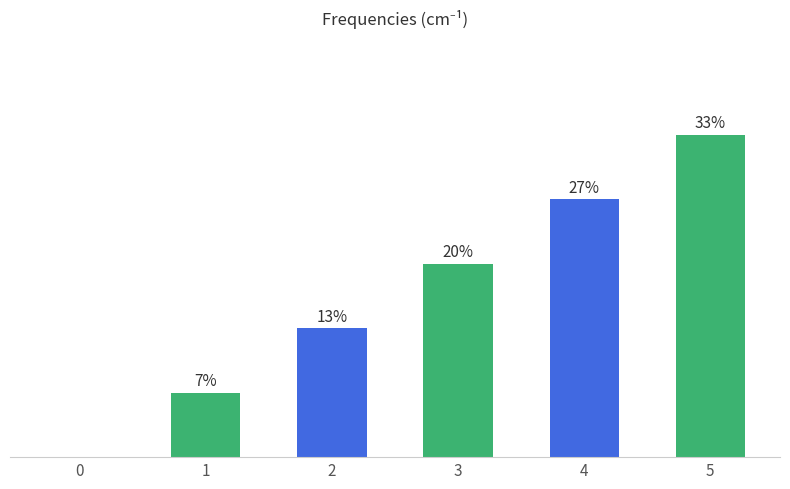

True or false: the data shows 4 at 4.

True